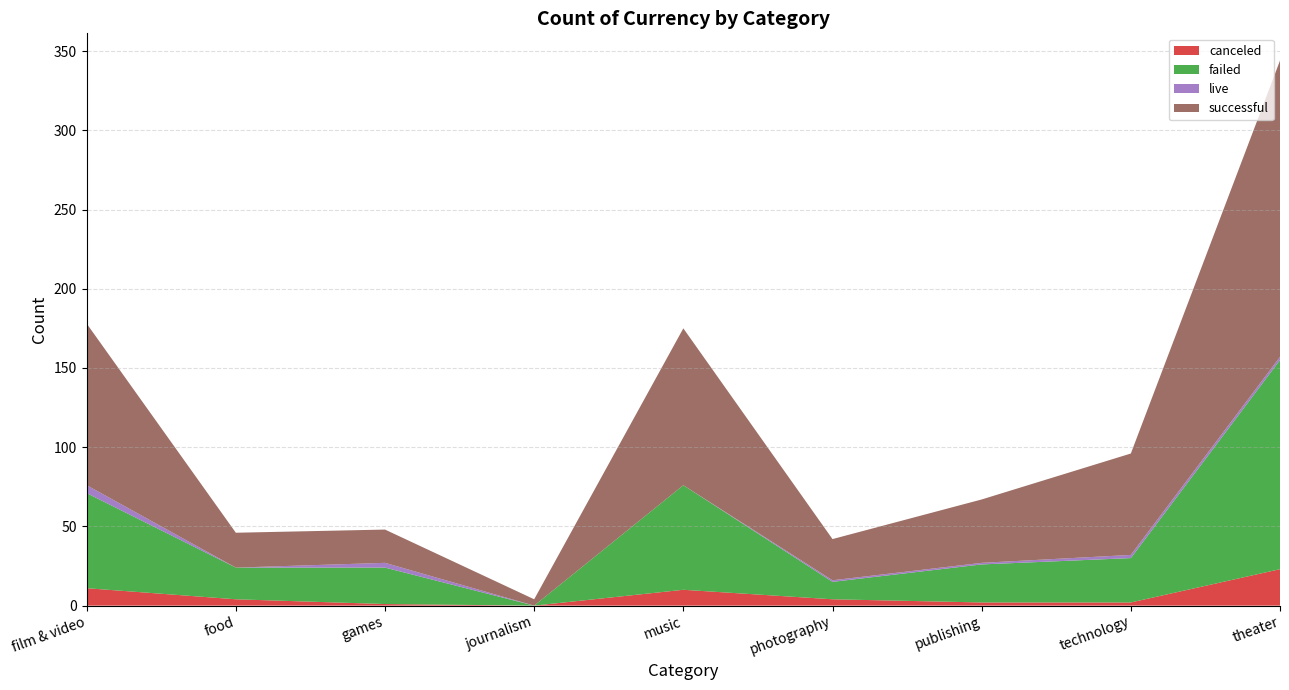

Reading left to right, what are all the values shown in this chart?

canceled: 11	4	1	0	10	4	2	2	23
failed: 60	20	23	0	66	11	24	28	132
live: 5	0	3	0	0	1	1	2	2
successful: 102	22	21	4	99	26	40	64	187